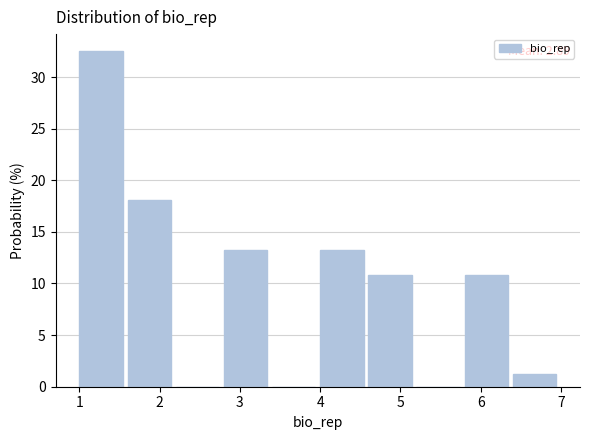

Over which range of the x-axis is the bar tallest?

1.0 to 1.6